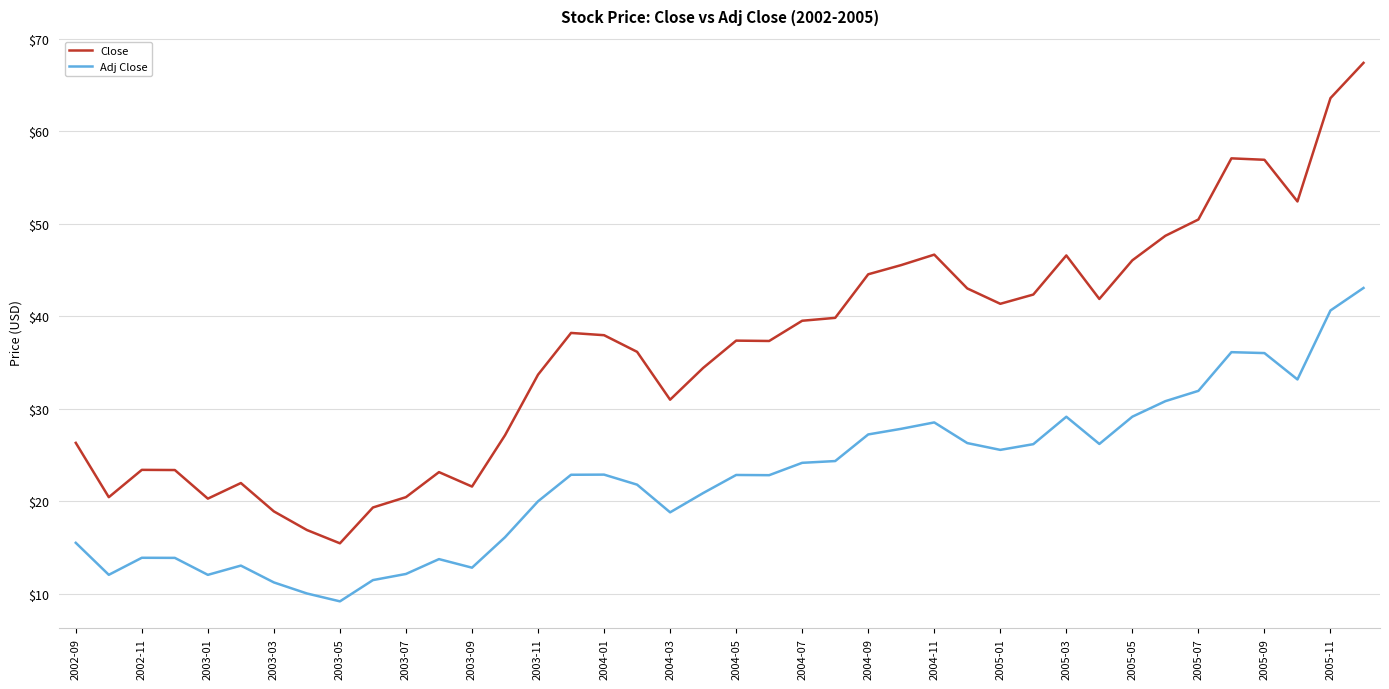

What is the difference between the maximum and minimum values in the Close series?

52.0